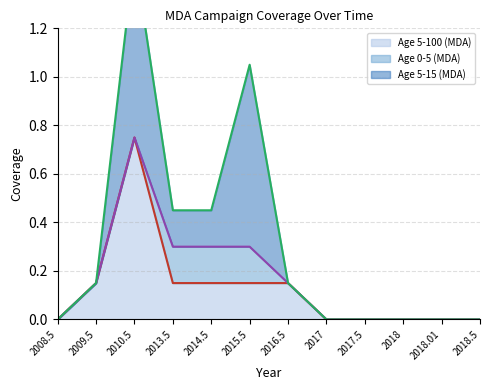

Which category has the highest value in the Age 5-100 (MDA) series?

2010.5